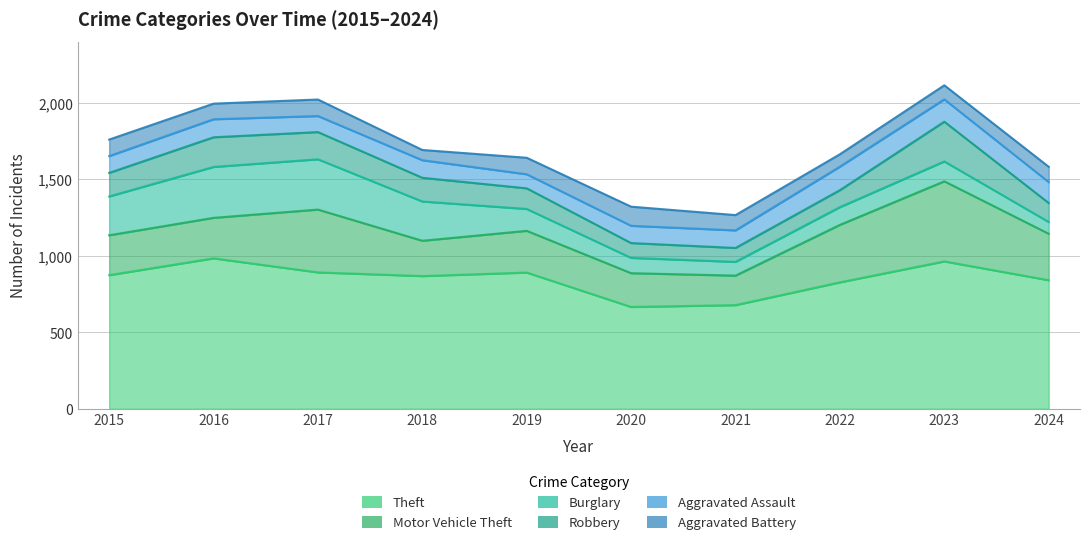

Reading left to right, what are all the values shown in this chart?

Theft: 874	984	892	868	891	666	678	827	964	841
Motor Vehicle Theft: 261	265	411	231	273	221	193	376	524	304
Burglary: 254	333	329	257	143	100	90	116	130	77
Robbery: 154	194	178	155	135	97	91	111	260	124
Aggravated Assault: 110	118	105	115	92	113	115	154	146	137
Aggravated Battery: 108	102	108	67	108	125	100	81	92	100